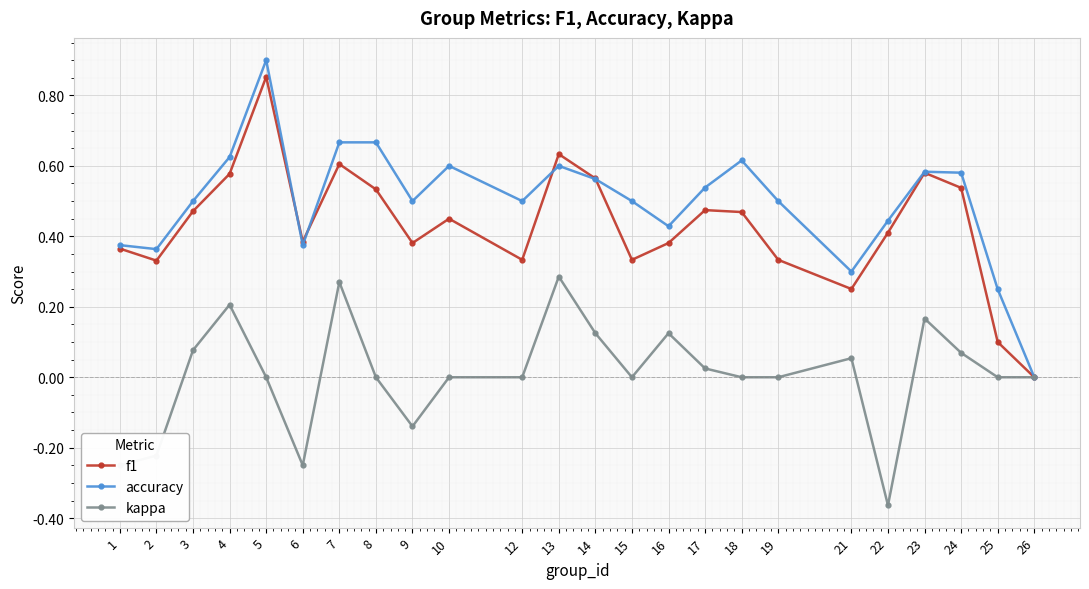

At 15, list the series in order from smallest to largest.

kappa, f1, accuracy